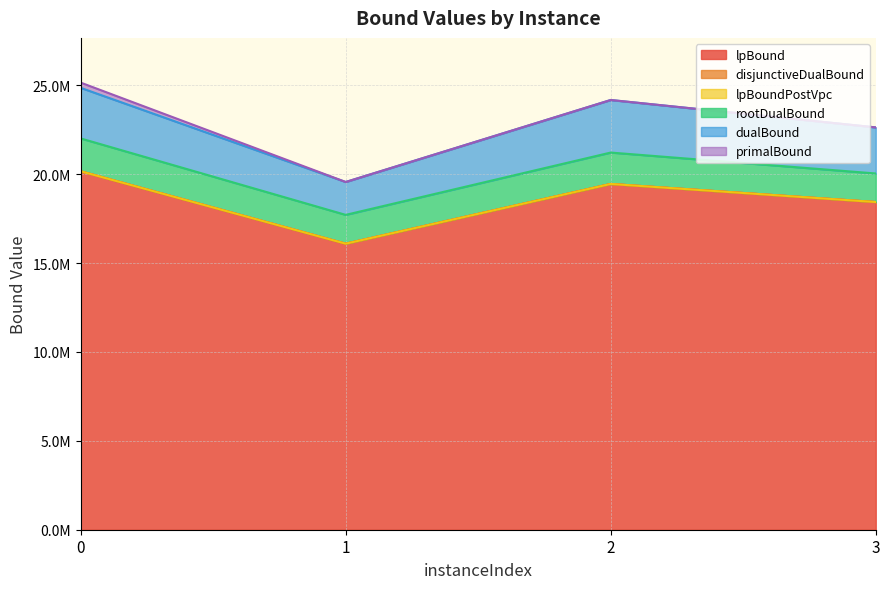

True or false: dualBound and lpBoundPostVpc intersect in this chart.

False